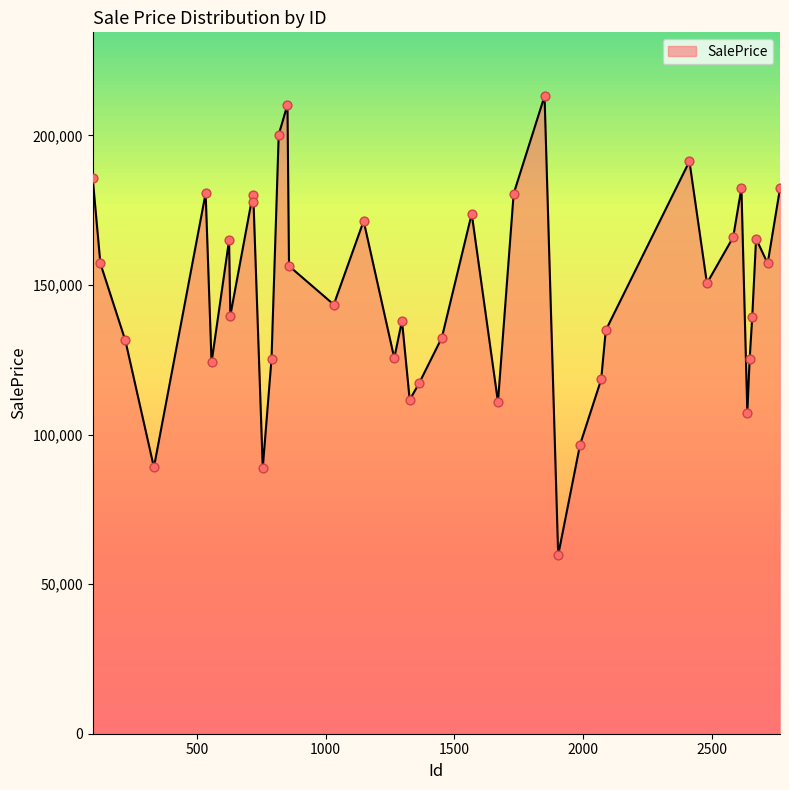

What is the greatest value displayed?

213167.6